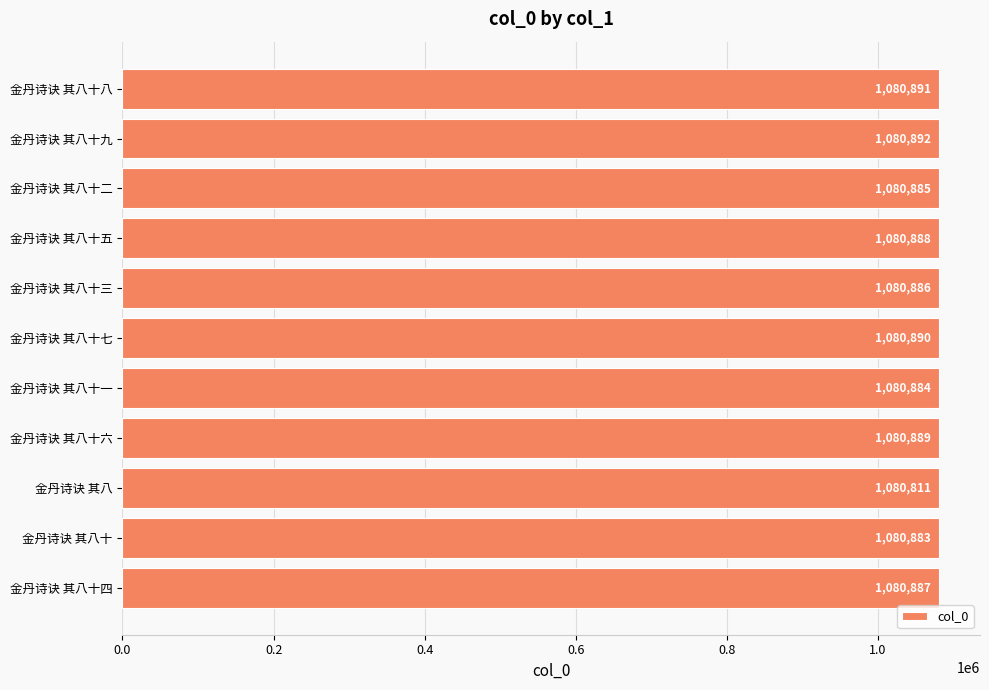

Rank the categories by value from lowest to highest.

金丹诗诀 其八, 金丹诗诀 其八十, 金丹诗诀 其八十一, 金丹诗诀 其八十二, 金丹诗诀 其八十三, 金丹诗诀 其八十四, 金丹诗诀 其八十五, 金丹诗诀 其八十六, 金丹诗诀 其八十七, 金丹诗诀 其八十八, 金丹诗诀 其八十九